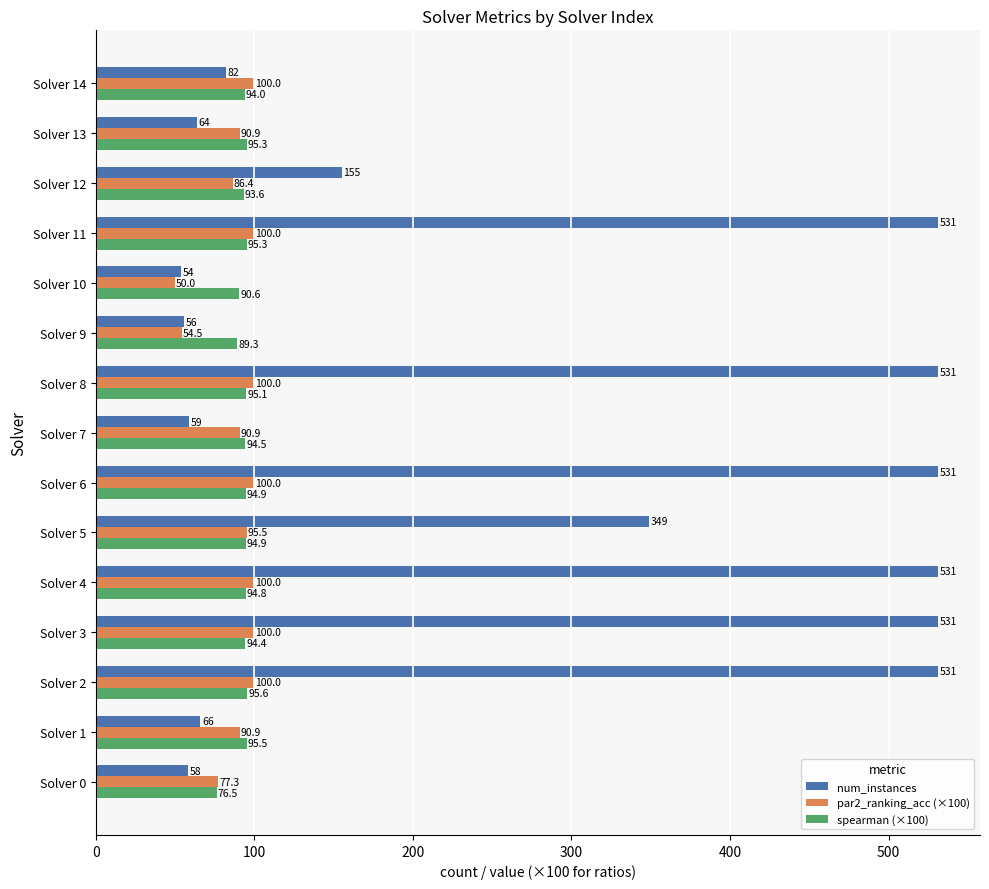

What is the average value of the spearman (×100) series?

92.9